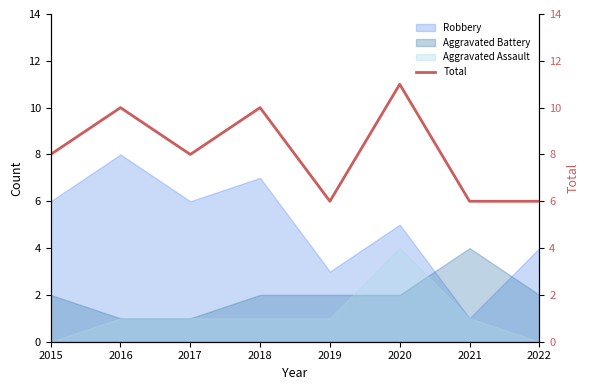

What is the change in value from 2015 to 2018?

+2